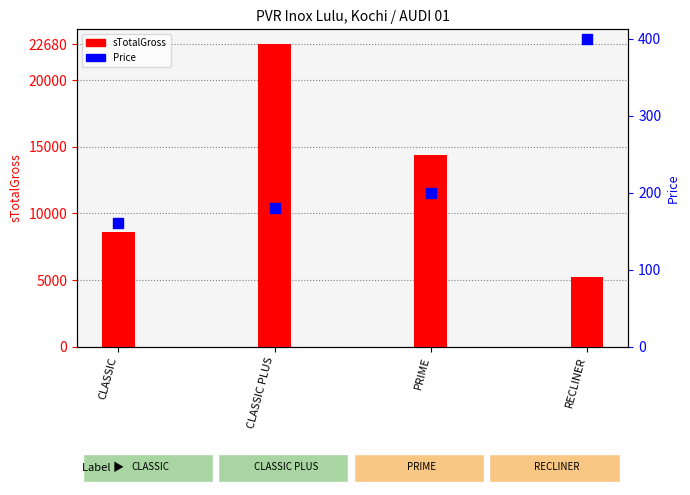

Which series contains the lowest Y value?

Price